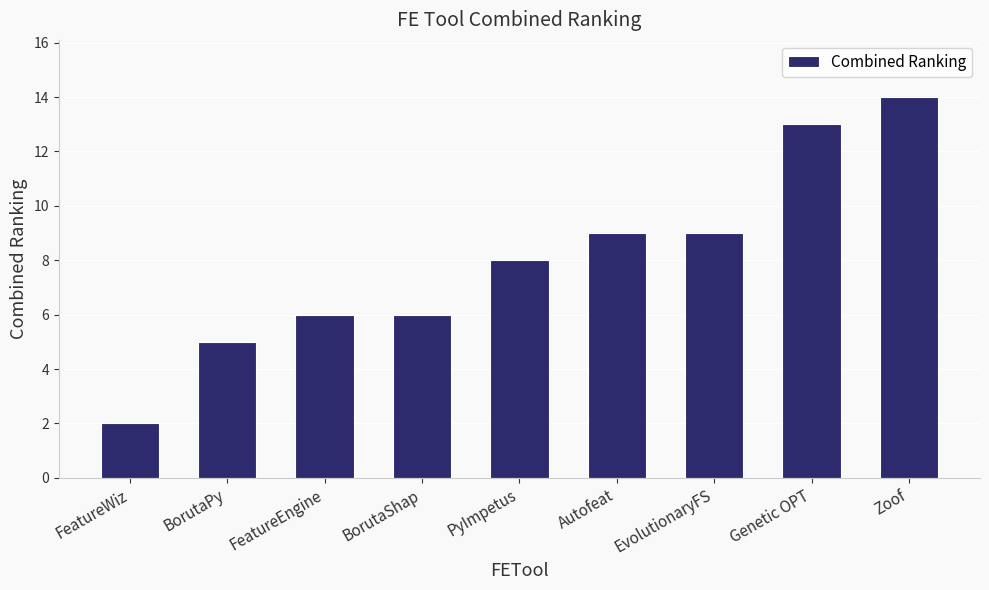

Approximately how many times larger is the value at FeatureWiz compared to Autofeat?

0.2